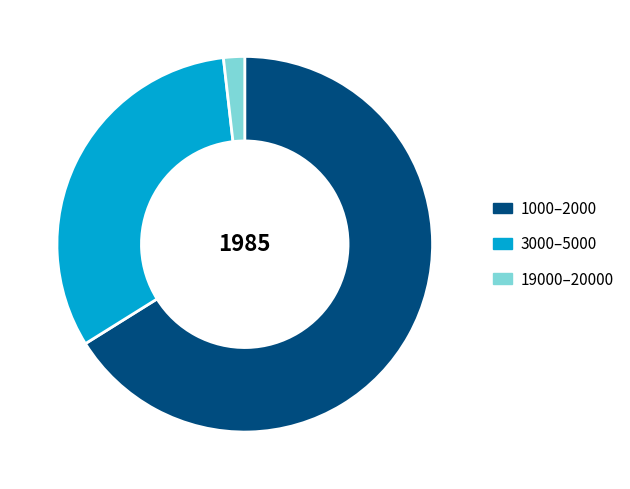

Combined, do 1000–2000 and 3000–5000 account for over 50%?

Yes